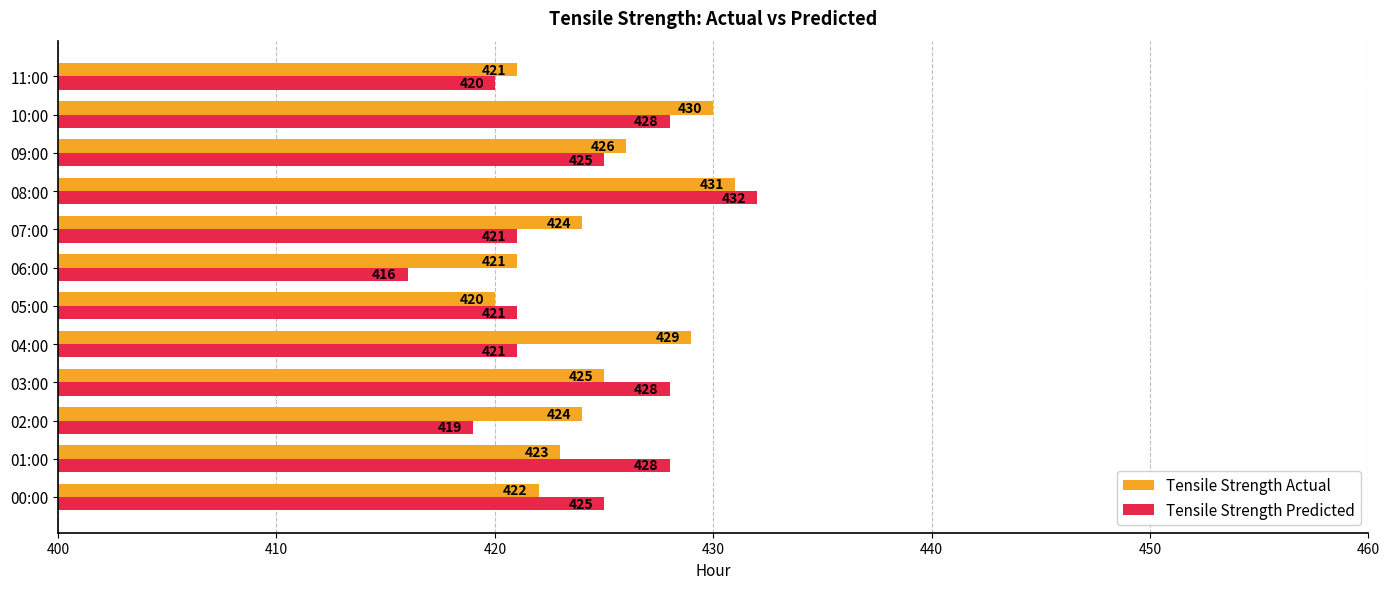

True or false: Tensile Strength Actual has a value of 424 at 02:00.

True